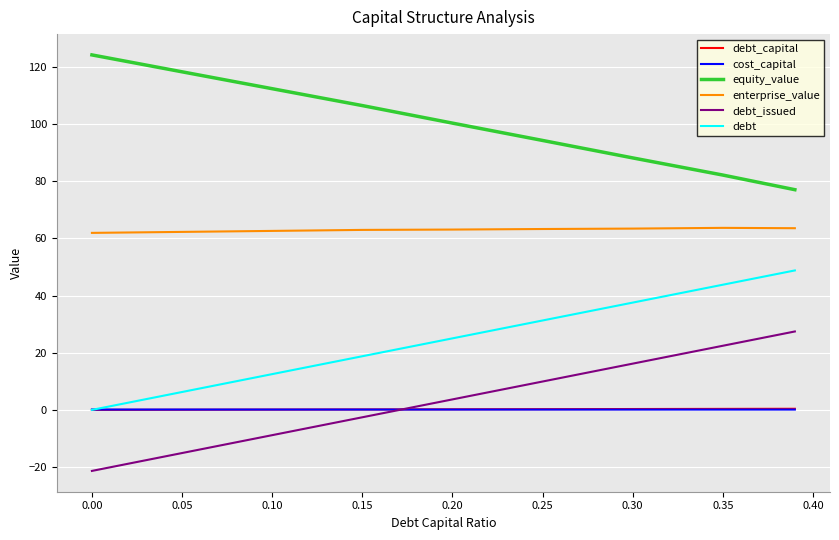

True or false: enterprise_value and equity_value intersect in this chart.

False